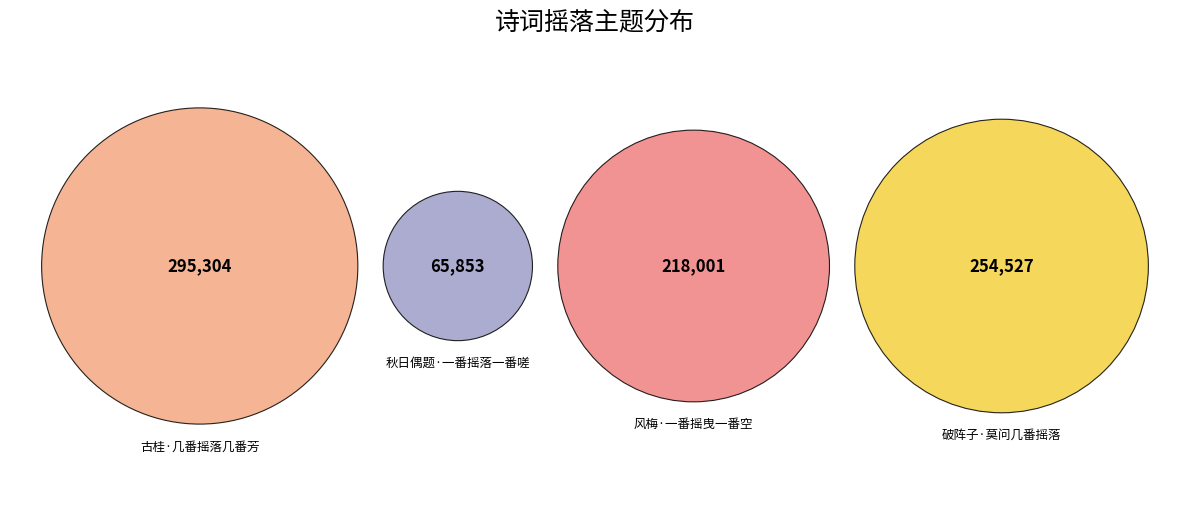

How many slices are in this pie chart?

4